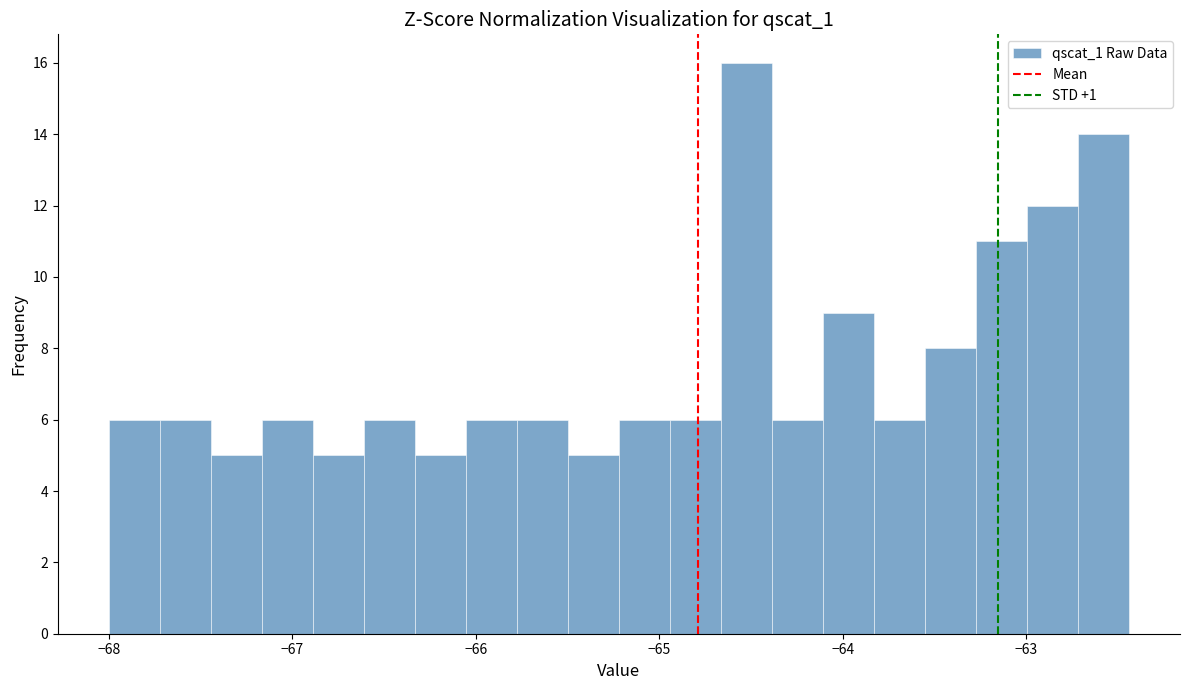

Around what value on the x-axis is the tallest bar? Give the approximate position of its centre, as read against the axis.

-64.5